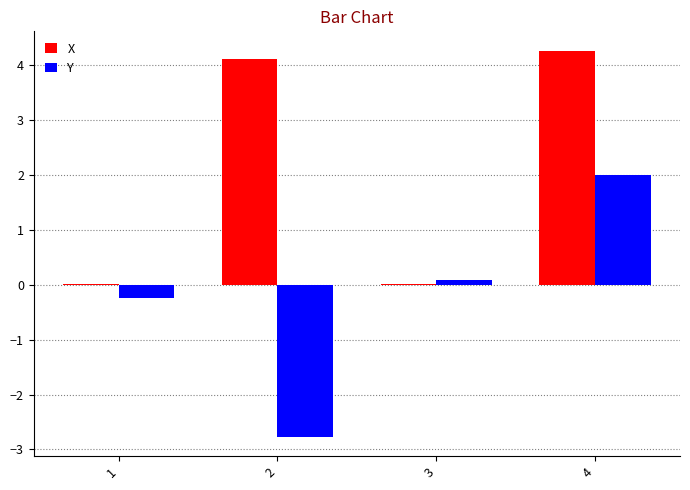

The Y series shows -2.8 at 2. True or false?

True